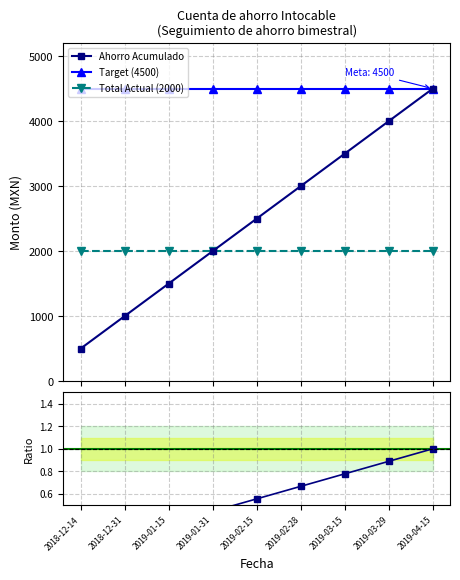

What is the value of the Ahorro Acumulado point at the 5th from the left?

2500